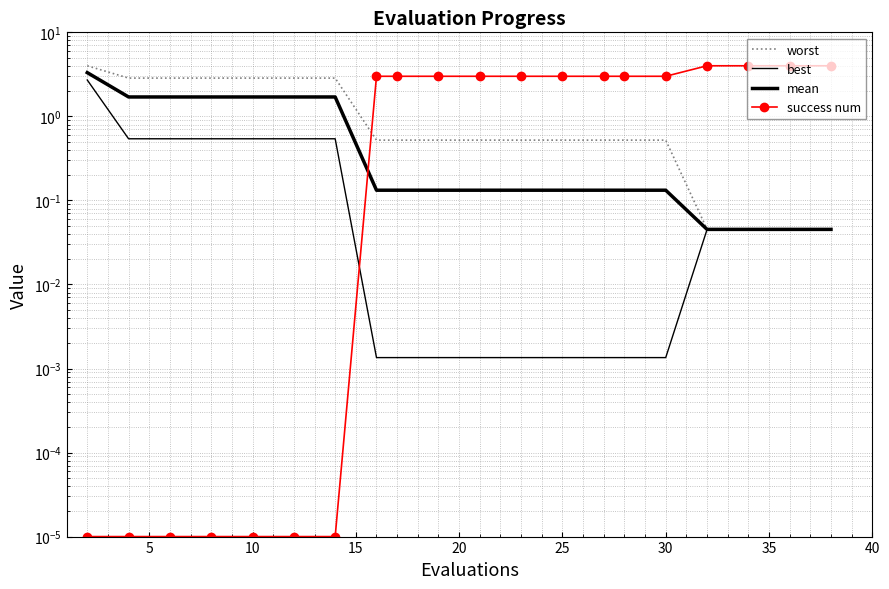

What is the value of the worst point at the 2nd from the left?

2.9